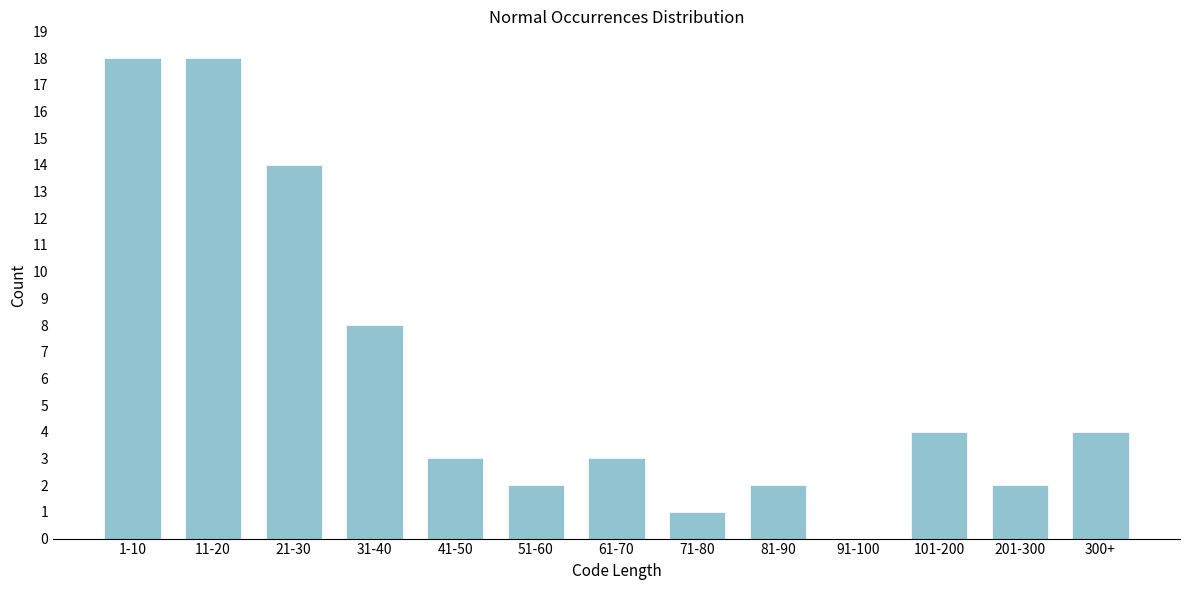

Reading right to left, list all the values displayed in this chart.

300+=4	201-300=2	101-200=4	91-100=0	81-90=2	71-80=1	61-70=3	51-60=2	41-50=3	31-40=8	21-30=14	11-20=18	1-10=18